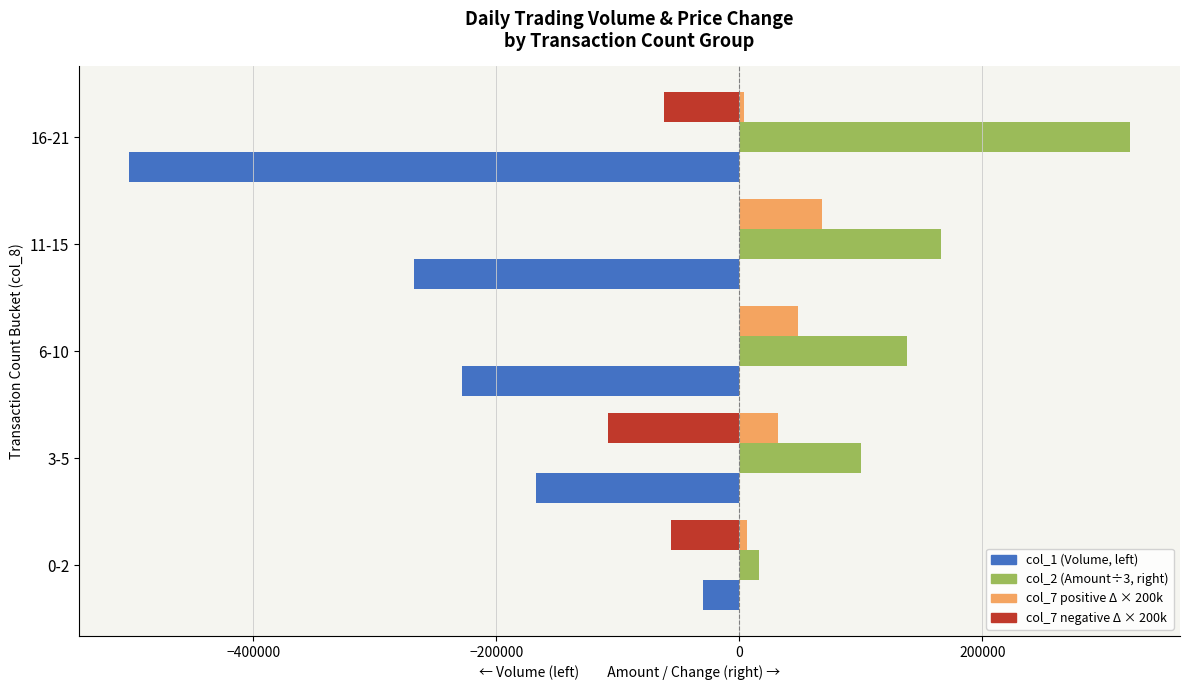

What is the greatest value displayed?

321493.3